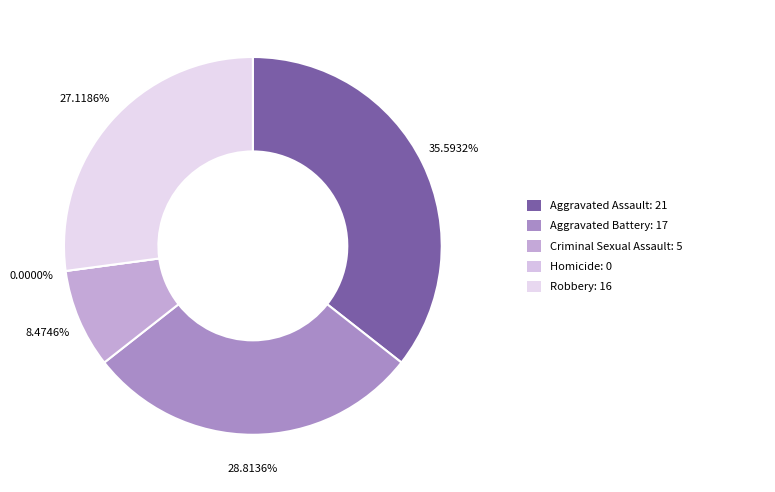

Is it true that Aggravated Battery is 29% of the pie?

True